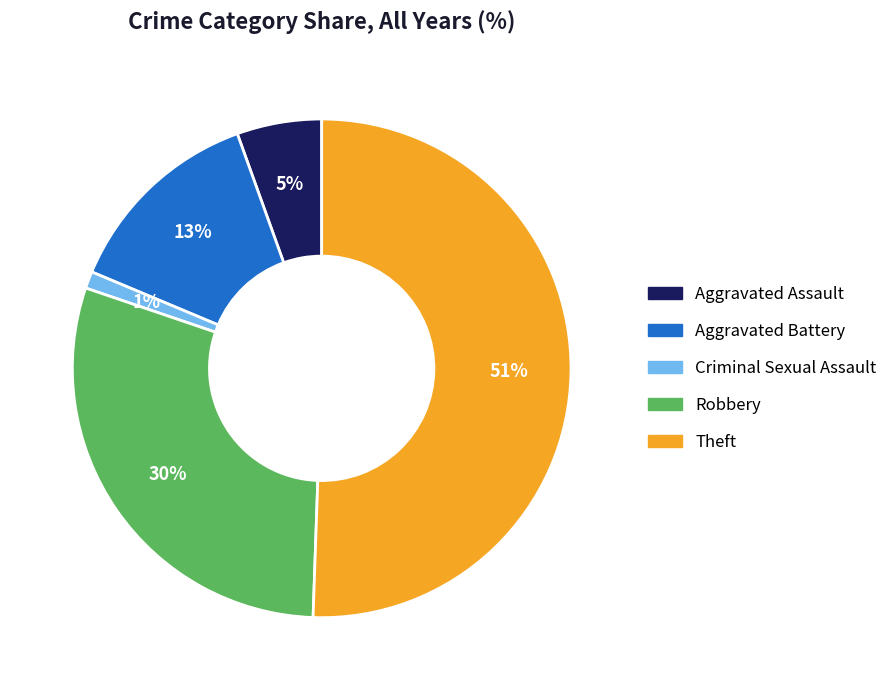

What is the largest slice in the pie chart?

Theft